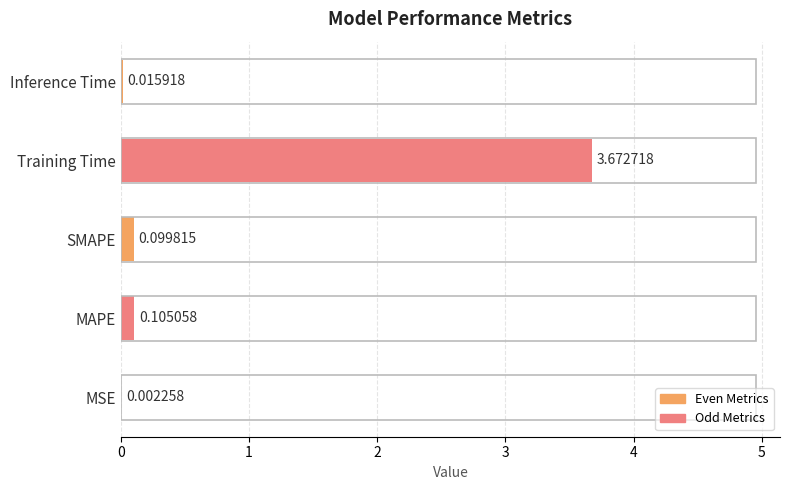

What is the sum of all values?

3.9